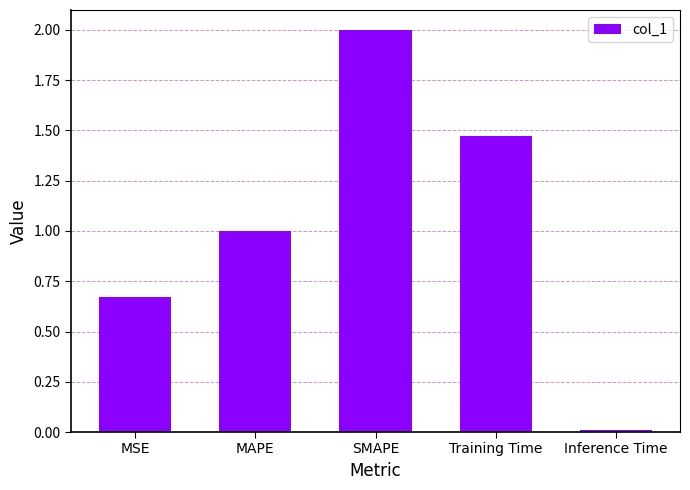

Are the bars horizontal?

No